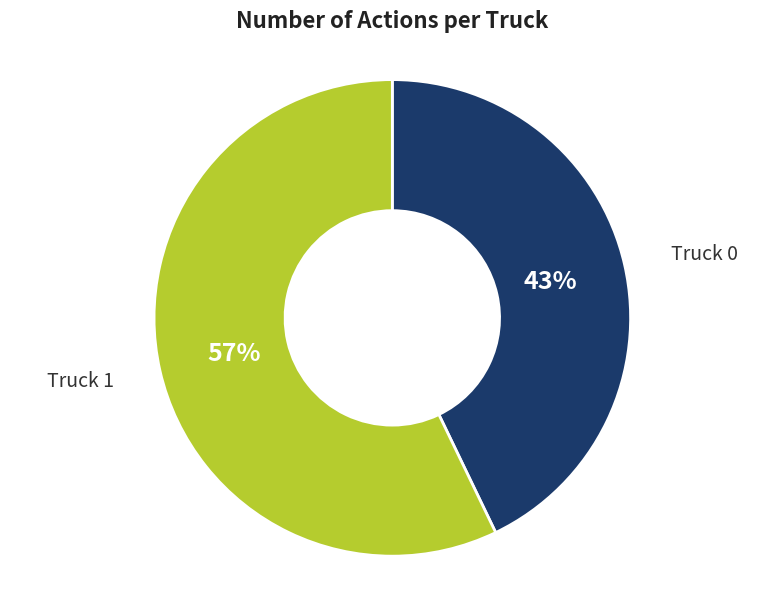

Is it true that Truck 0 is 43% of the pie?

True